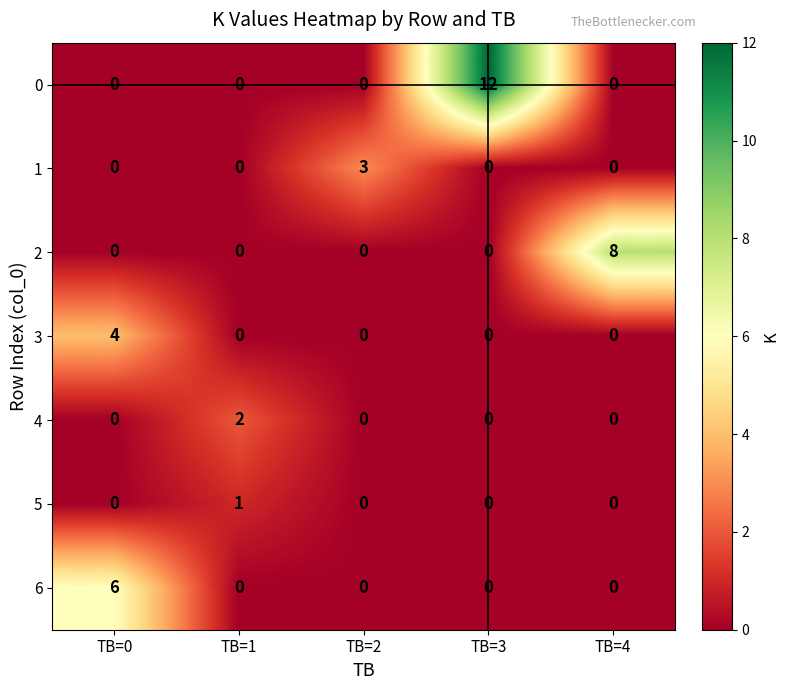

Count the 1 values in the range 0 to 1.

4